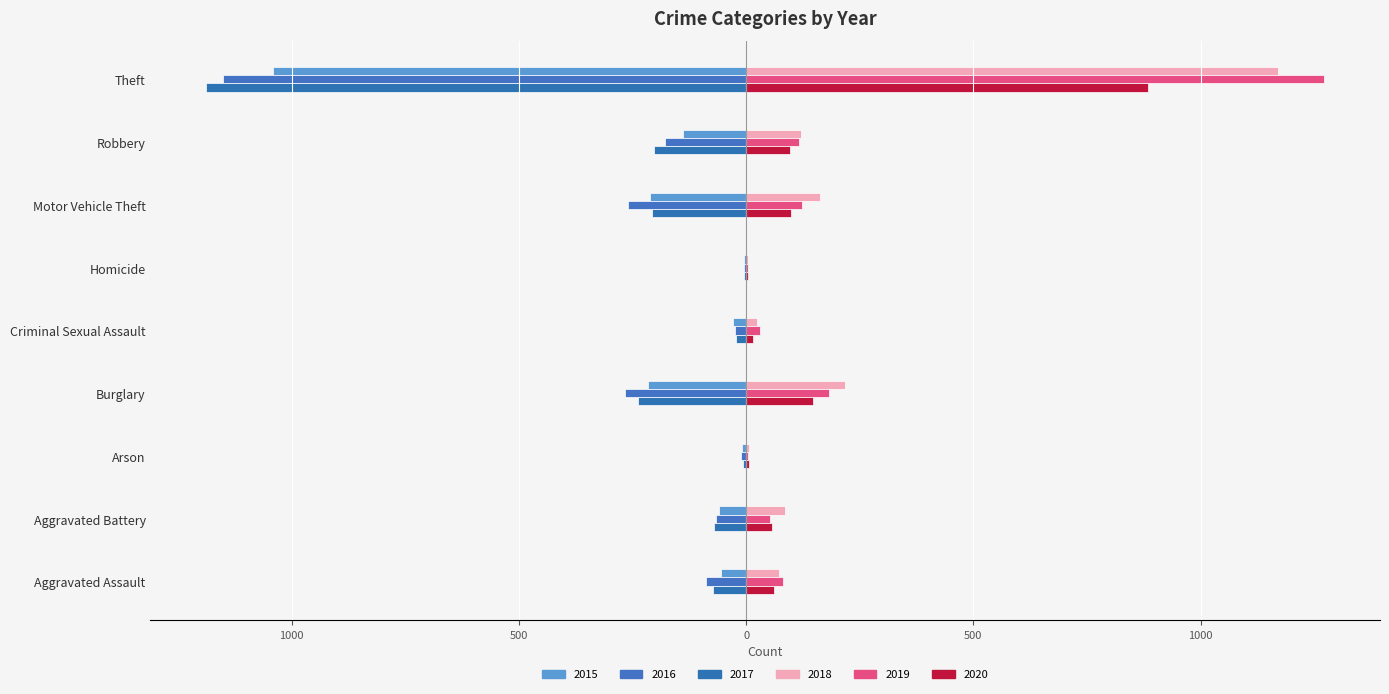

At which label does 2018 reach its peak?

Theft